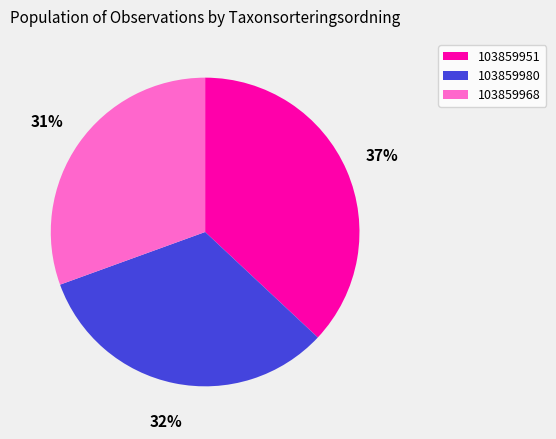

To the nearest percent, what portion does 103859951 represent?

37%